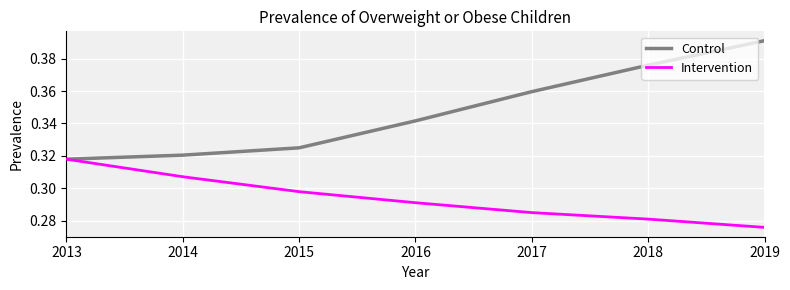

Where is Intervention nearest to the value 0?

2019